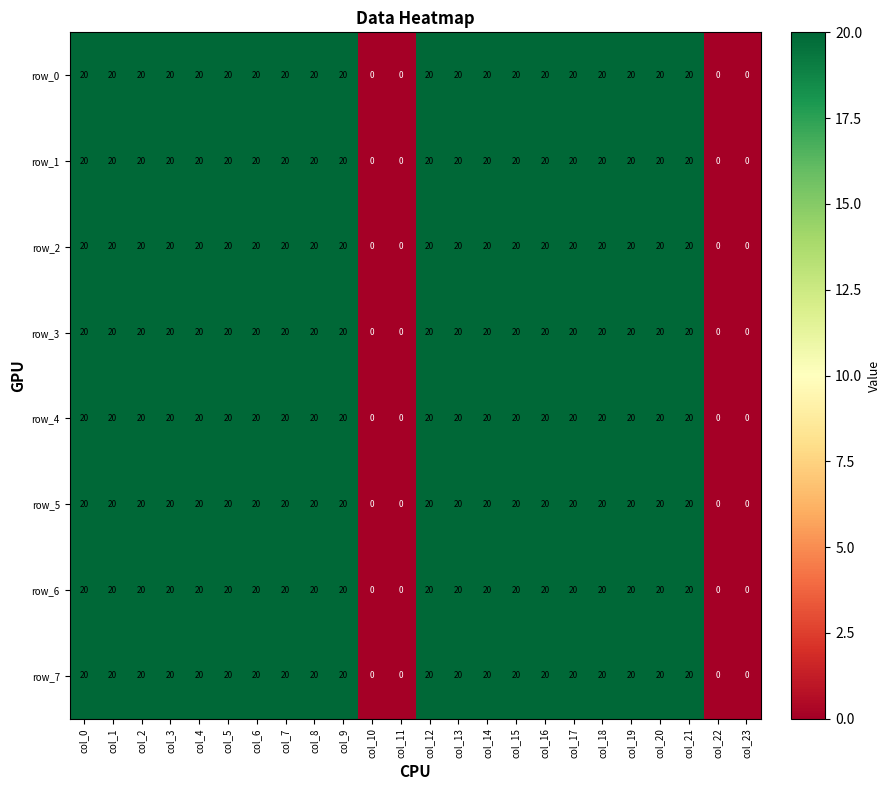

What value does the row_5 series have at col_4?

20